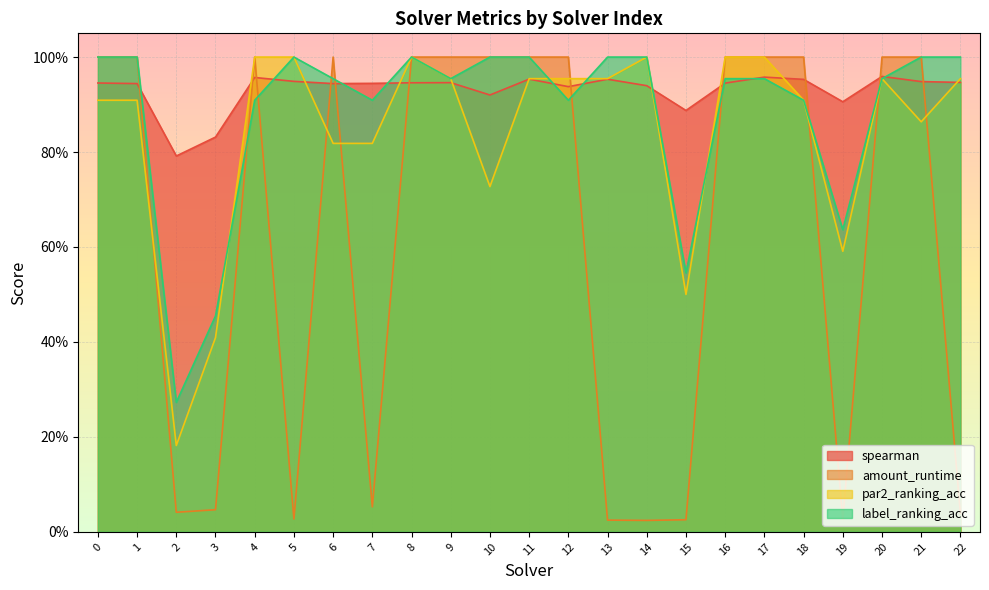

The amount_runtime series shows 0.6 at 18. True or false?

False